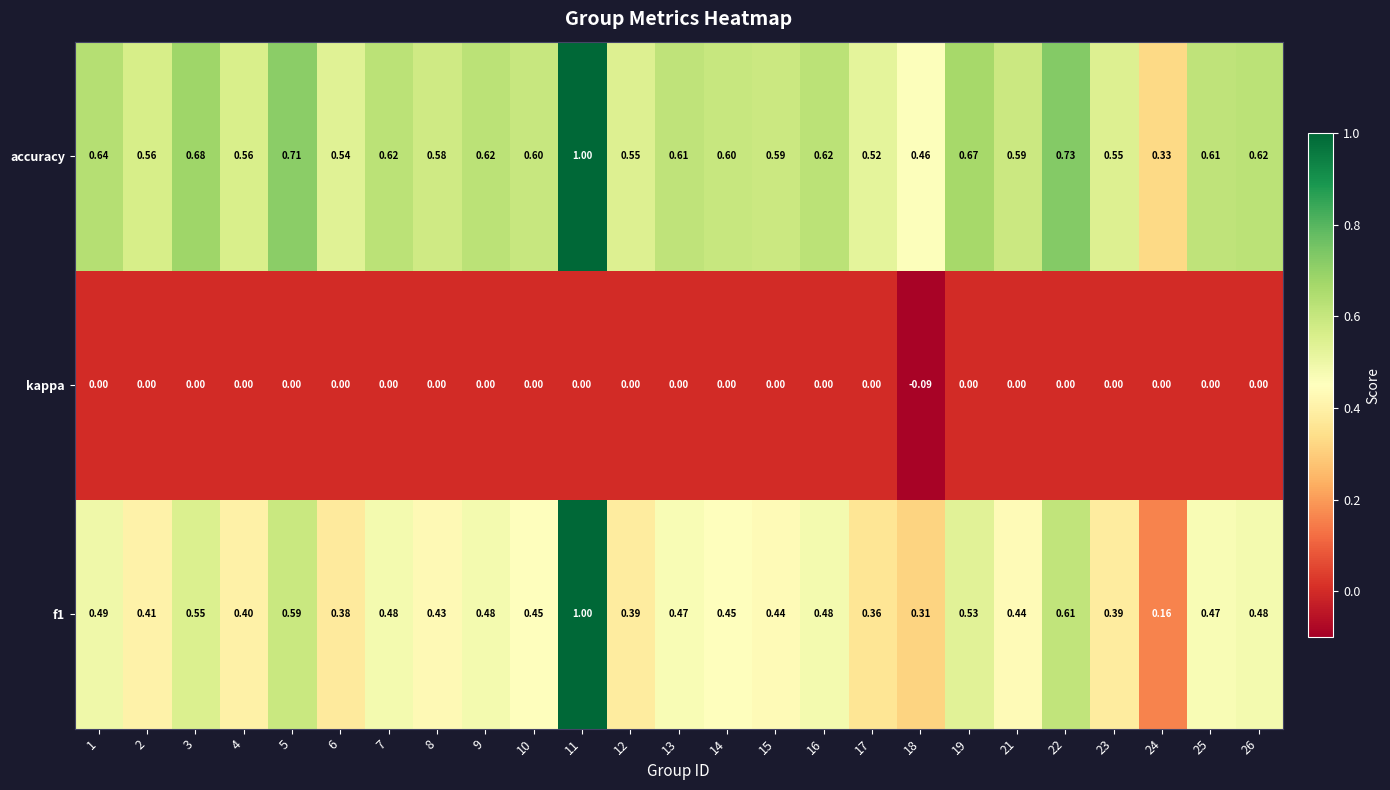

Is the value of kappa at 24 greater than the value of accuracy at 5?

No